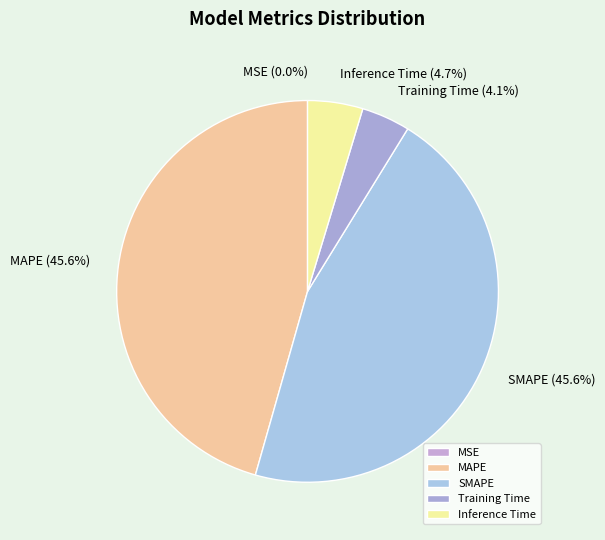

Does any single category account for the majority?

No